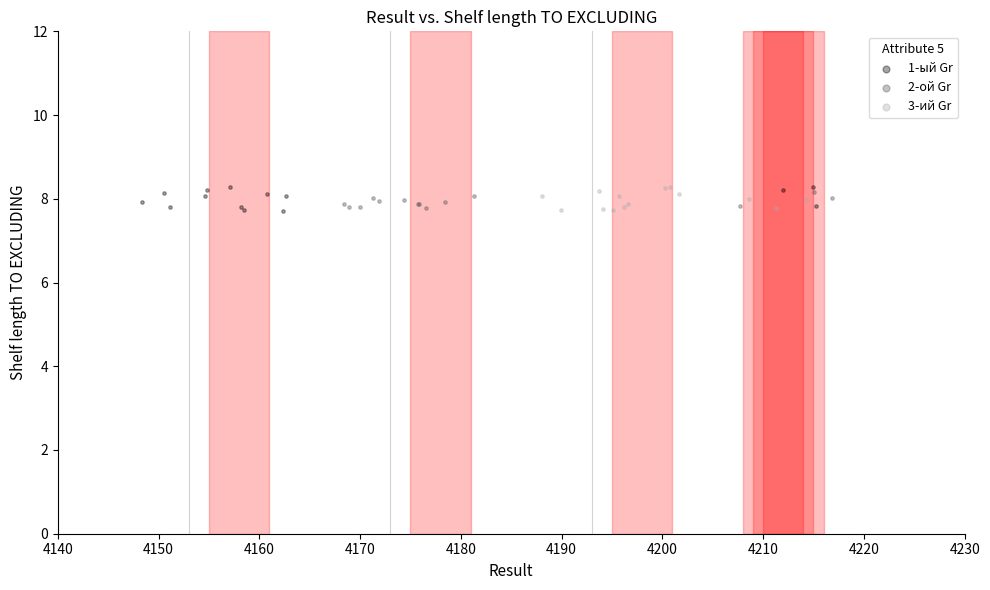

What are all the series names shown in the legend?

1-ый Gr, 2-ой Gr, 3-ий Gr